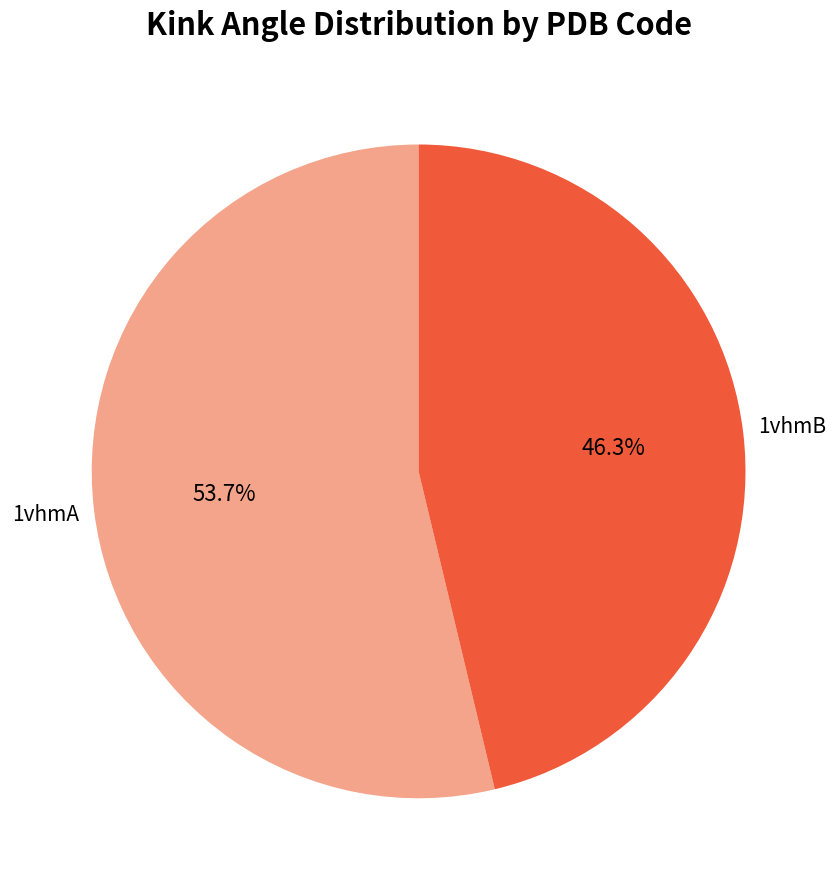

Count the number of slices in the pie.

2